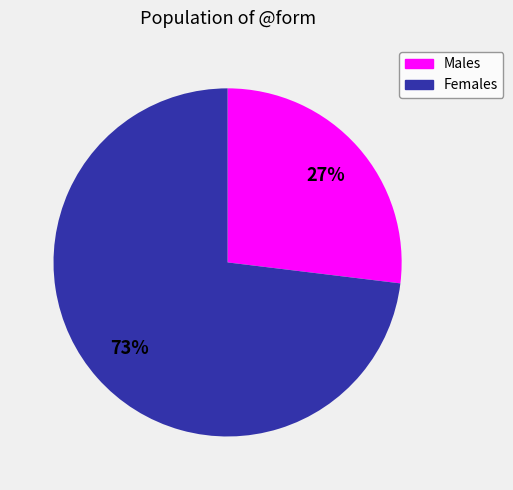

To the nearest percent, what is the difference between the largest and smallest slice percentages?

46%